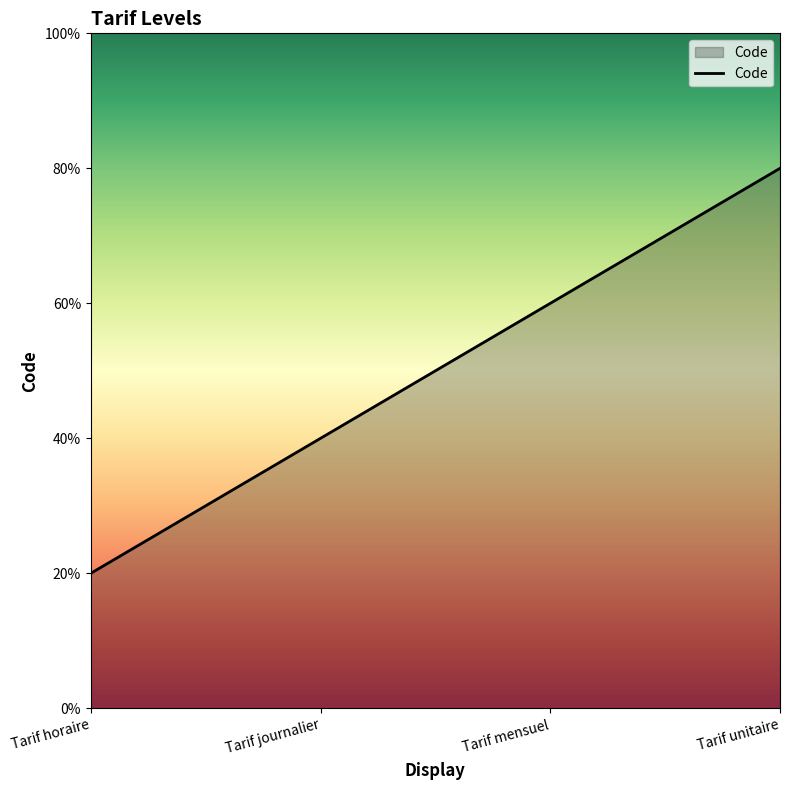

Does the chart have visible grid lines?

No